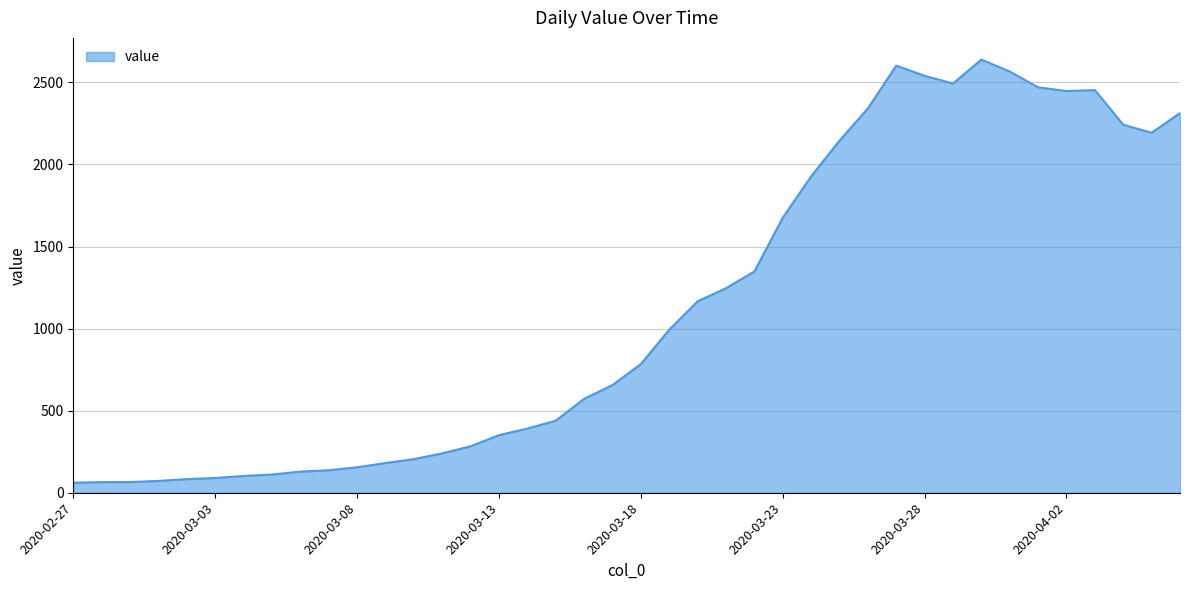

What is the greatest value displayed?

2639